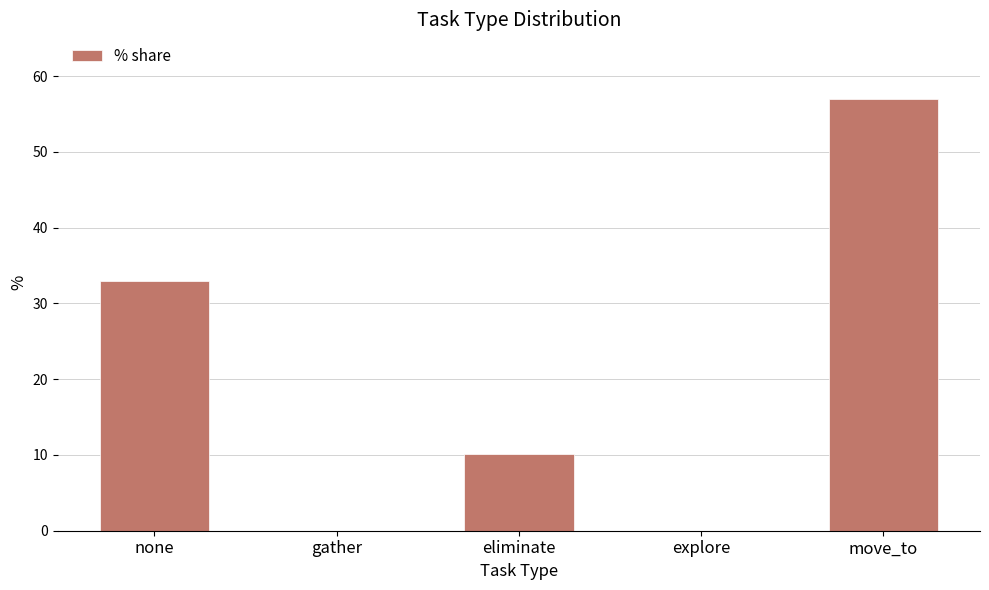

Is it true that the value at eliminate is 18.2?

False